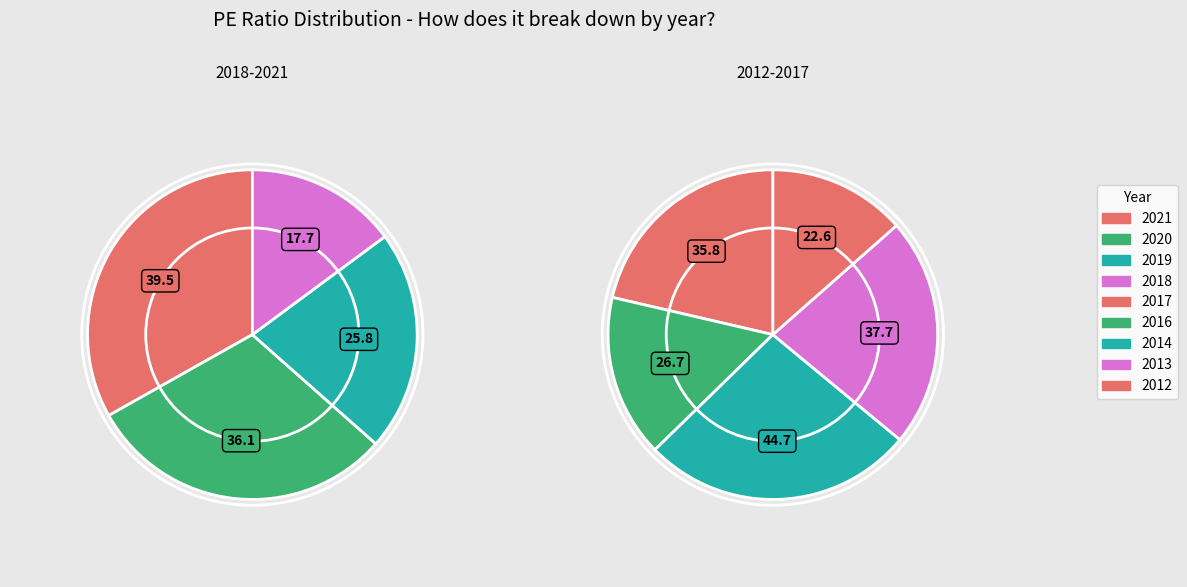

Between 2016 and 2018, which is larger?

2016